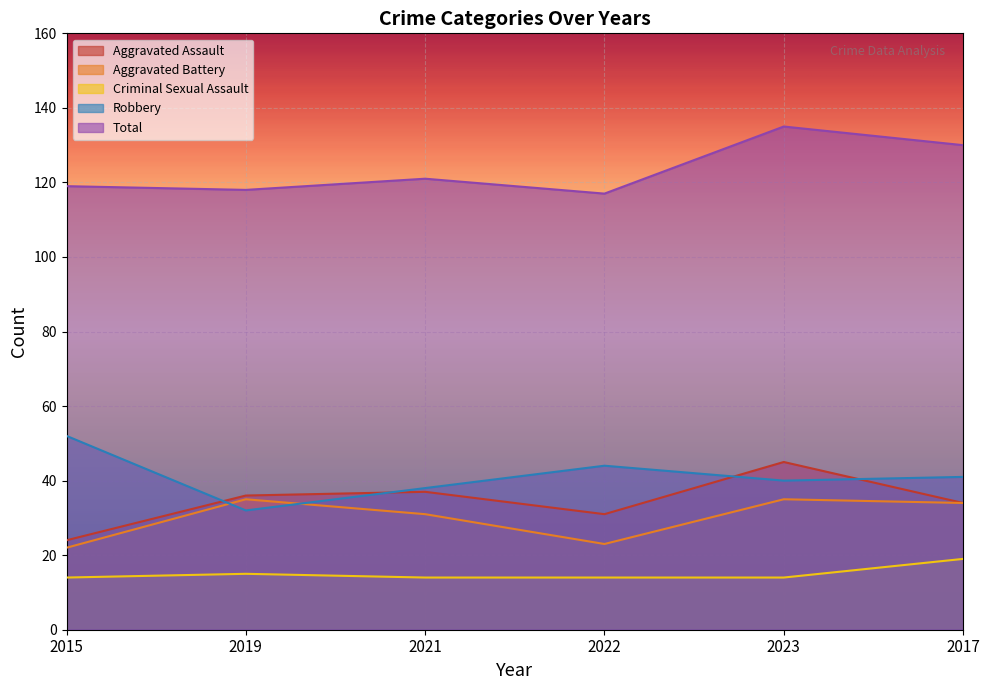

What position from the left is 2019?

2